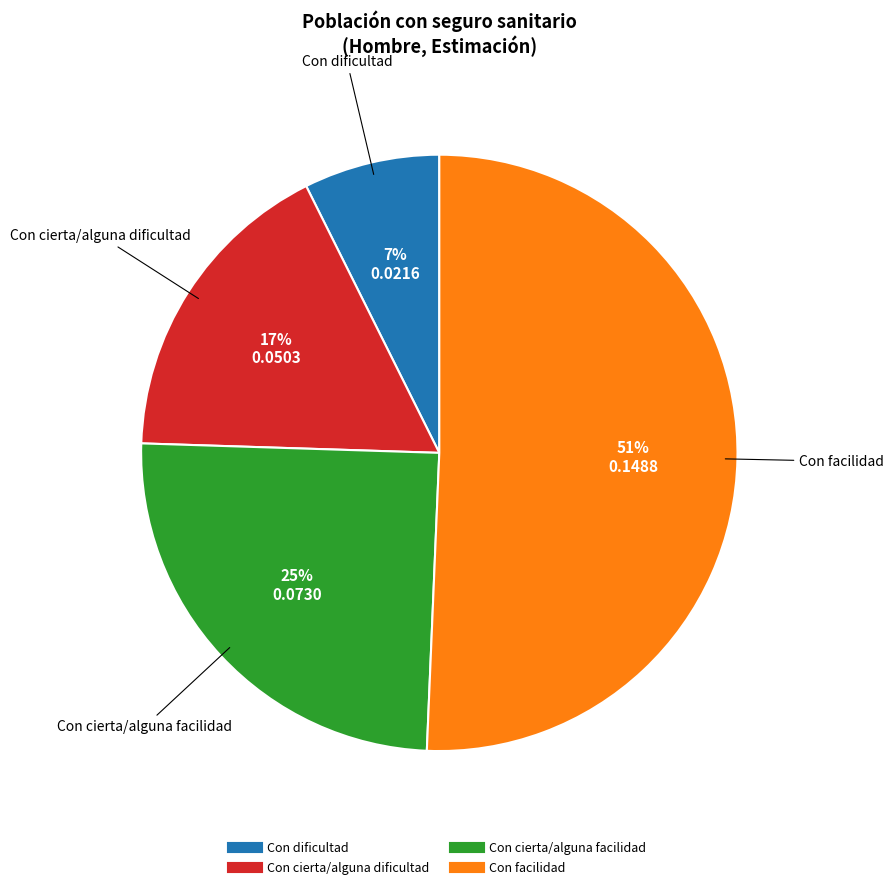

Does any single category account for the majority?

Yes